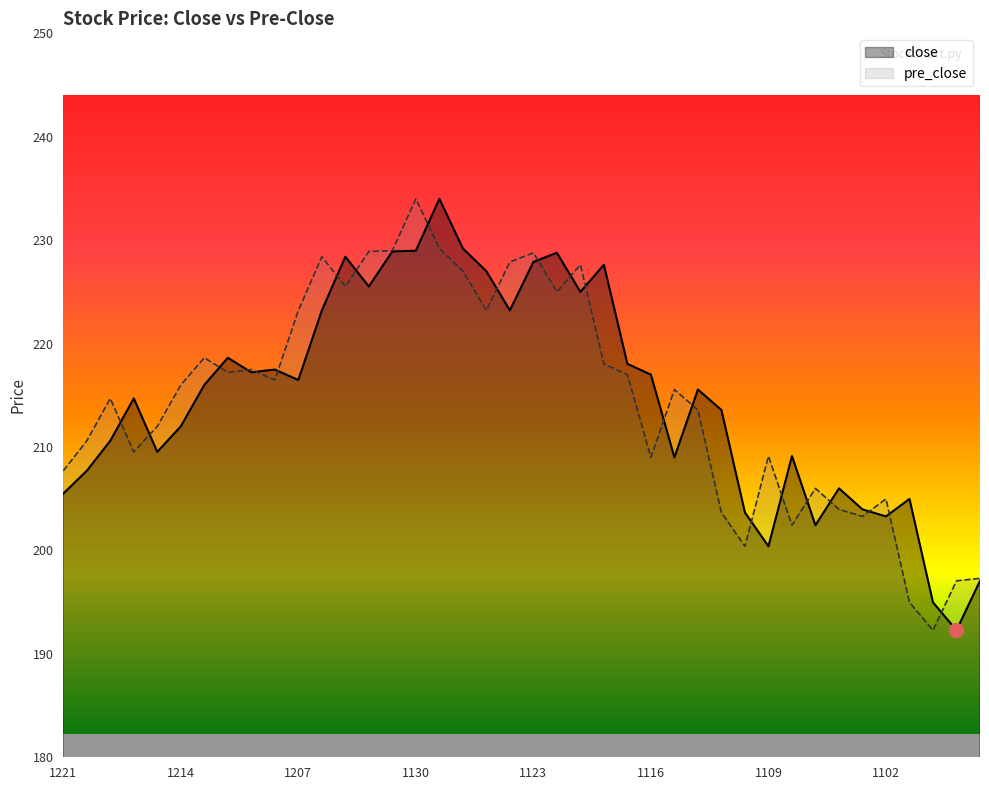

At which label is close closest to 213?

20211111